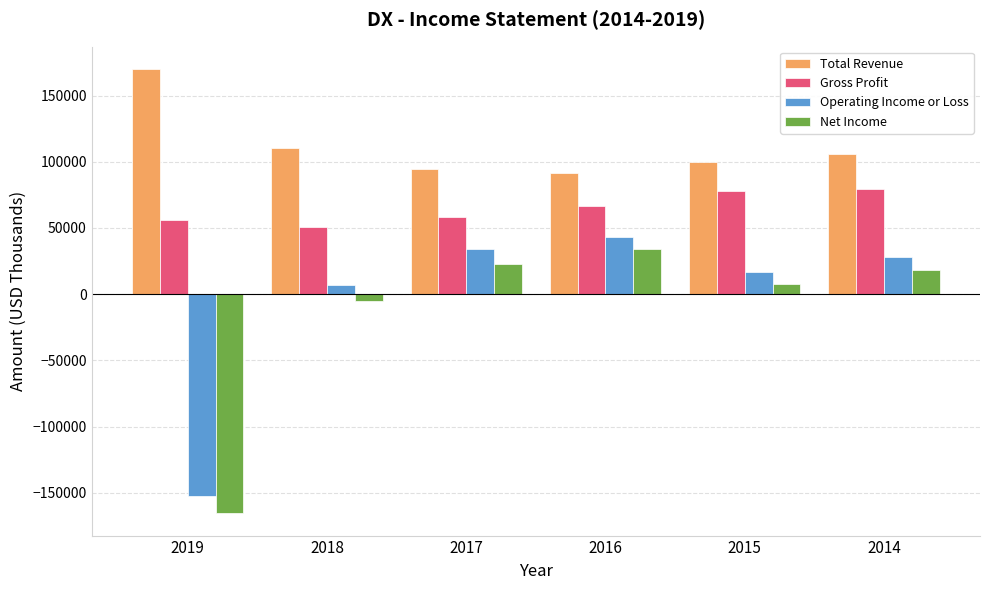

Which series has the largest range (max minus min)?

Net Income